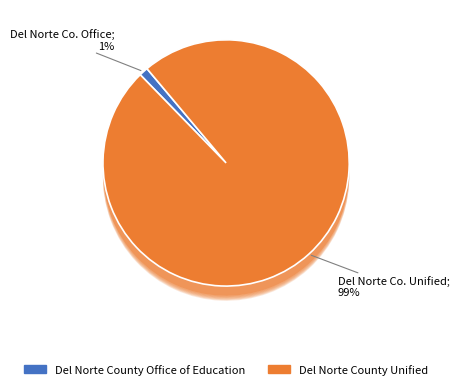

To the nearest percent, what percentage of the pie is Del Norte County Unified?

99%